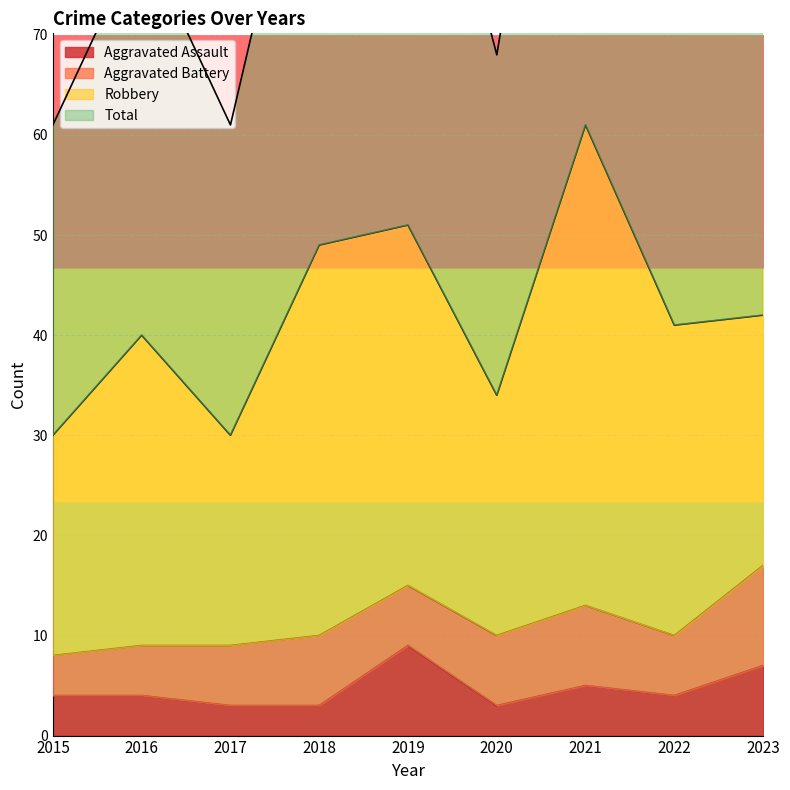

Where is Aggravated Assault nearest to the value 6?

2021